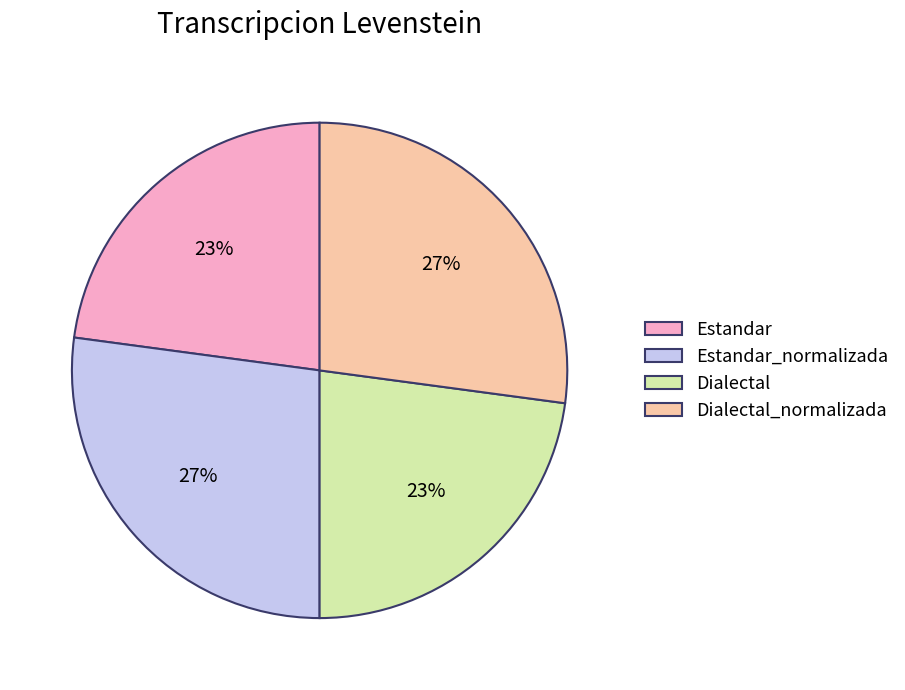

To the nearest percent, what is the average slice percentage?

25%